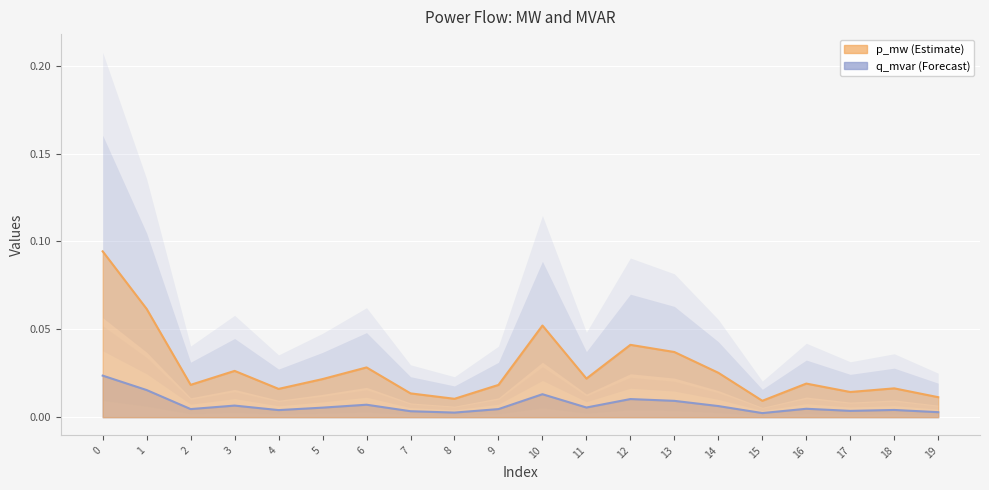

Reading left to right, extract all data points from this chart.

p_mw: 0.1	0.1	0.0	0.0	0.0	0.0	0.0	0.0	0.0	0.0	0.1	0.0	0.0	0.0	0.0	0.0	0.0	0.0	0.0	0.0
q_mvar: 0.0	0.0	0.0	0.0	0.0	0.0	0.0	0.0	0.0	0.0	0.0	0.0	0.0	0.0	0.0	0.0	0.0	0.0	0.0	0.0